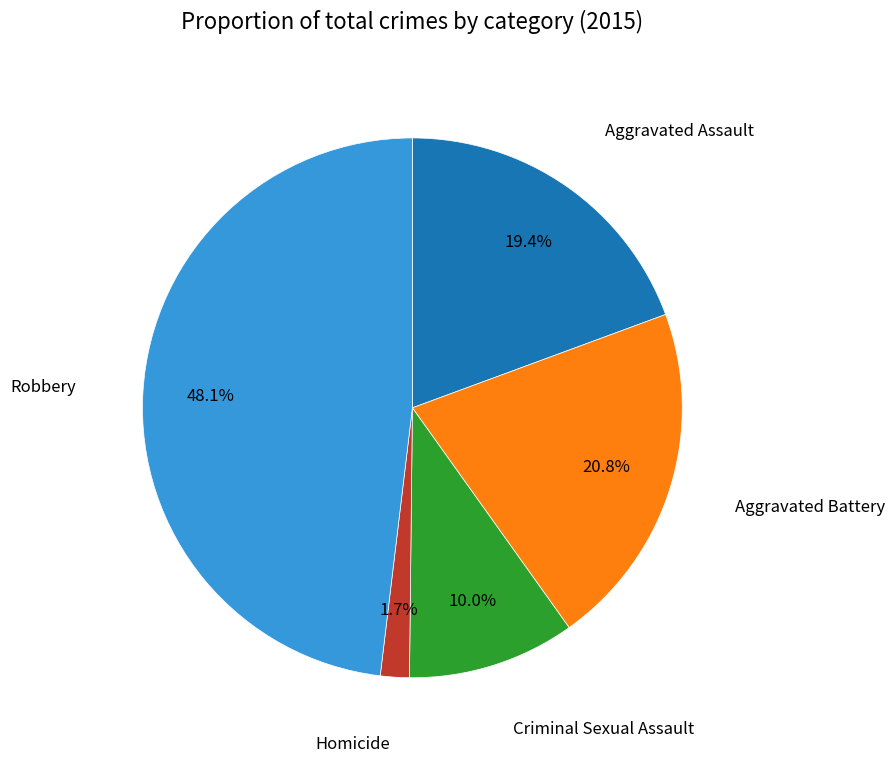

Does any single category account for the majority?

No